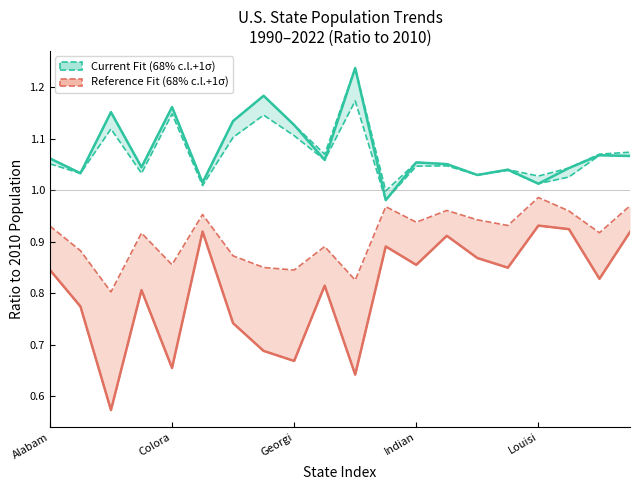

True or false: Reference Fit (68% c.l.+1σ) and Current Fit (68% c.l.+1σ) cross at least once.

False